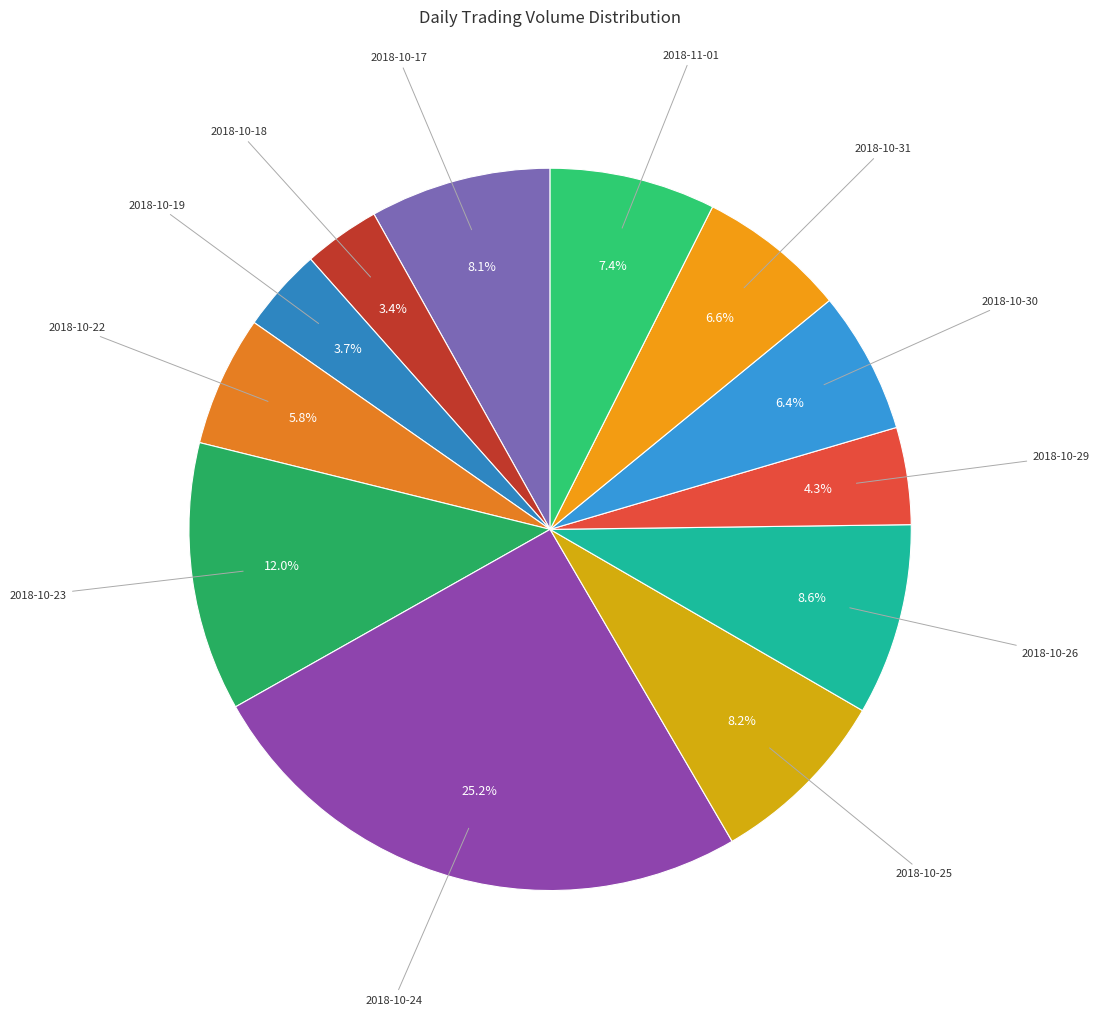

Which slice is the largest?

2018-10-24